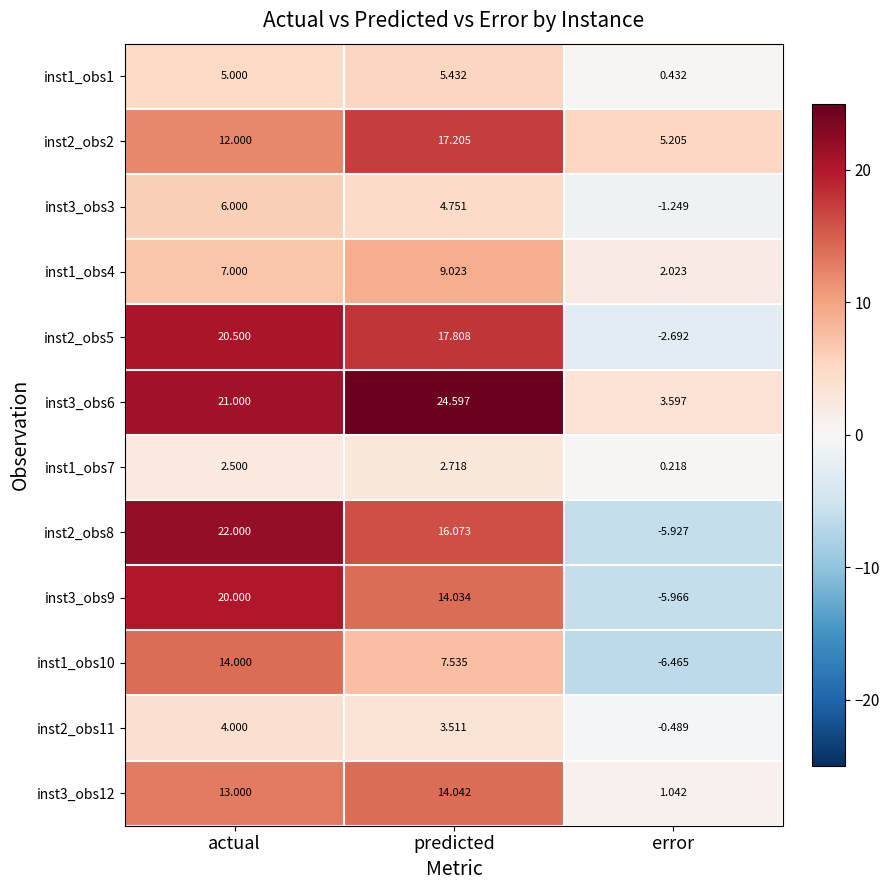

Which series changed the most between actual and error?

inst2_obs8